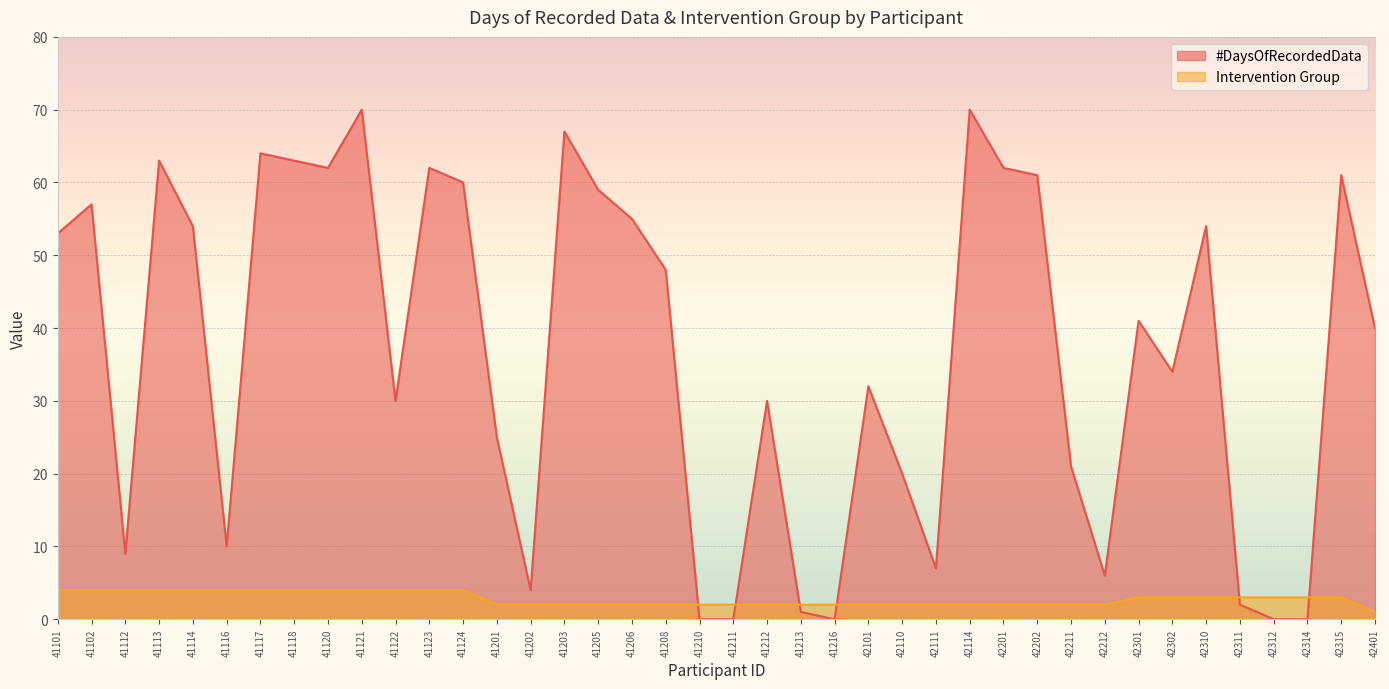

What is the difference between the #DaysOfRecordedData values at 41120 and 42110?

42